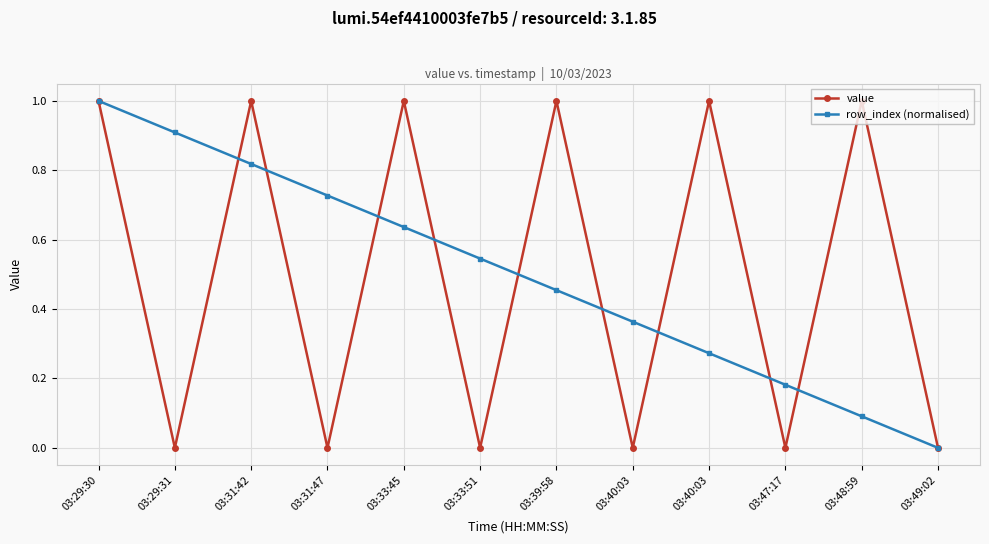

How many lines are shown in the chart?

2